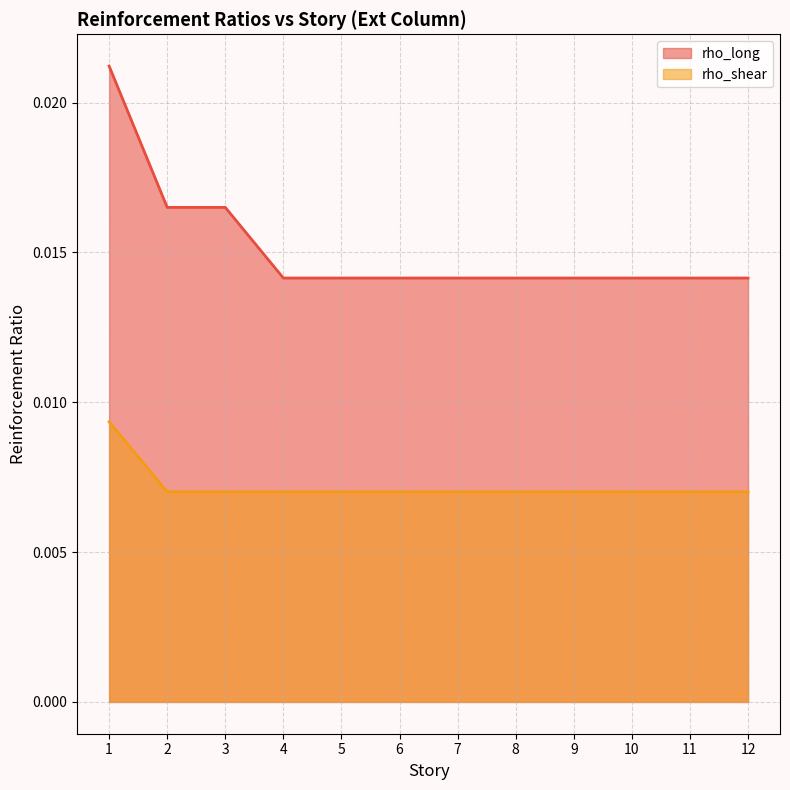

True or false: rho_shear and rho_long intersect in this chart.

False